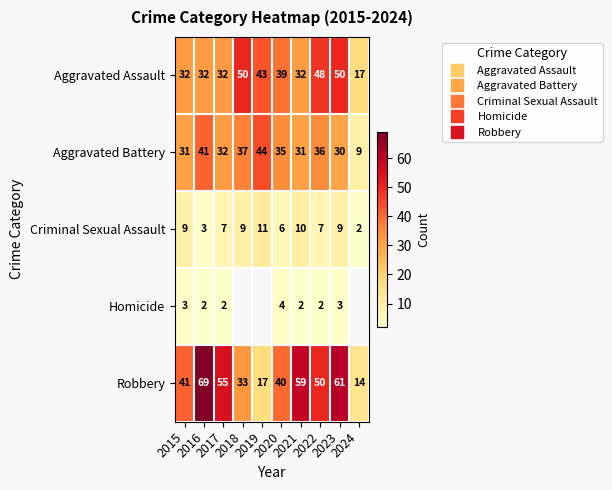

Which series has the largest range (max minus min)?

Robbery